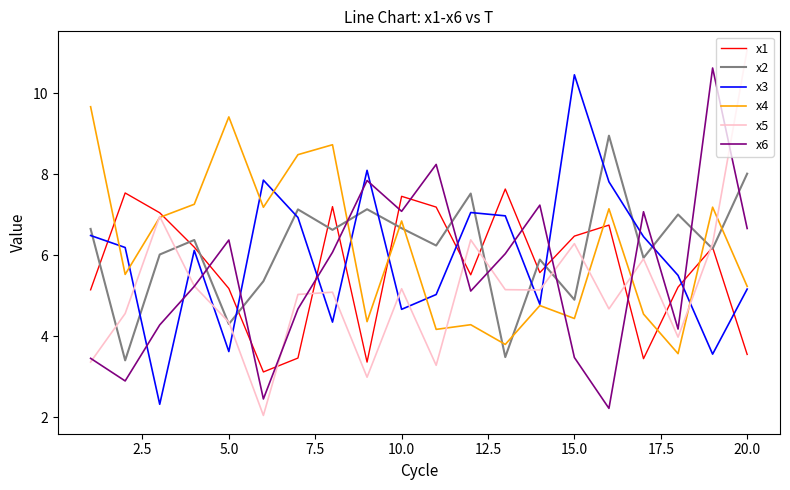

Which series has the widest spread of values?

x5